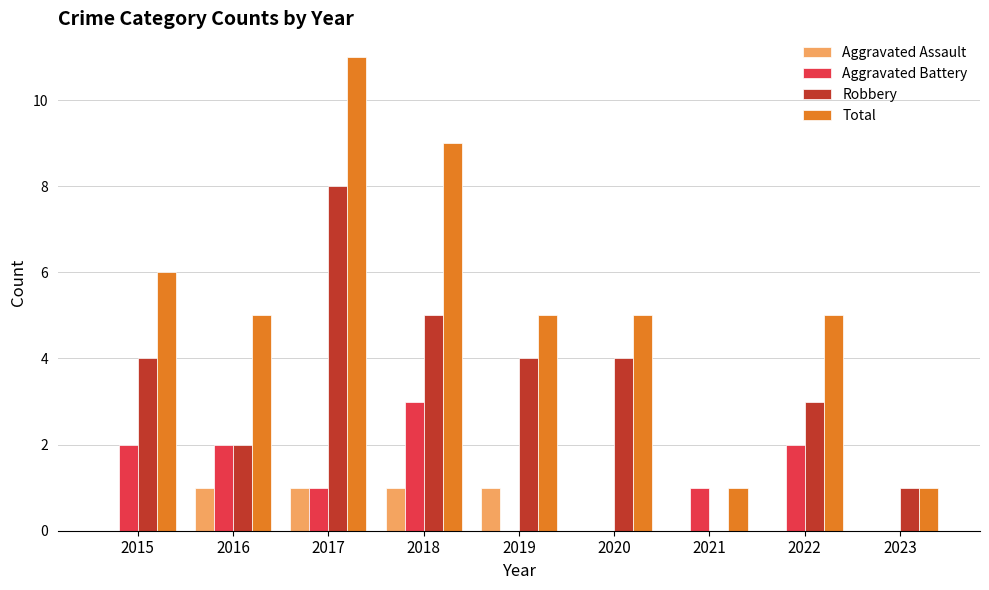

What is the sum of all Robbery values?

31